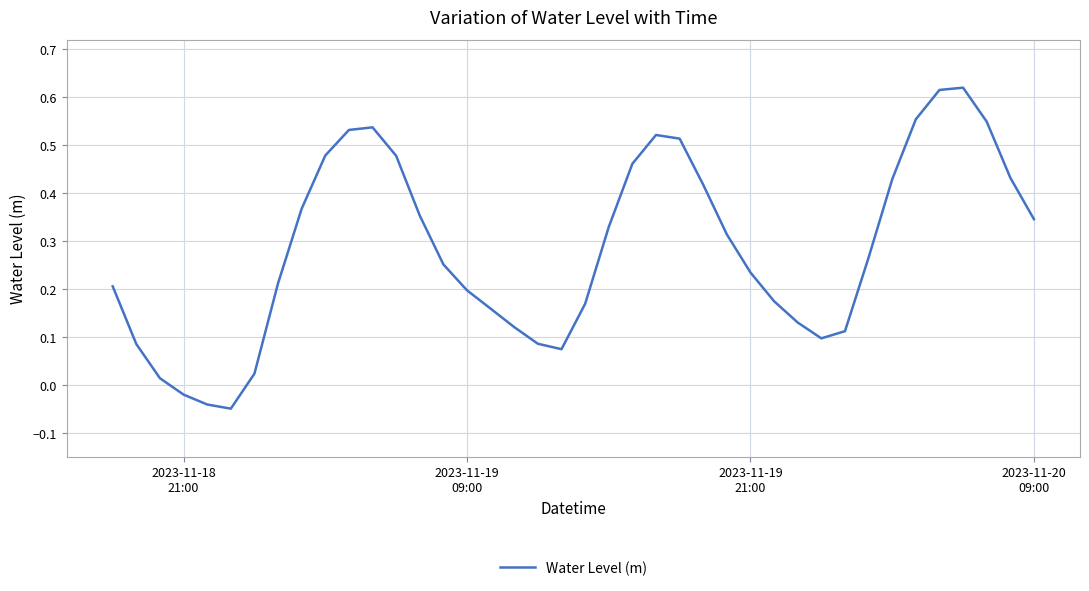

True or false: the data has more than 0 interior local peaks.

True